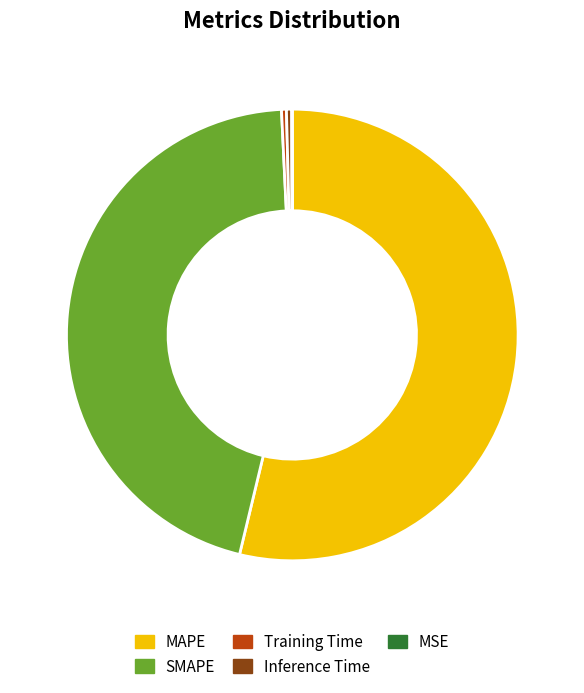

True or false: Training Time accounts for 15% of the total.

False